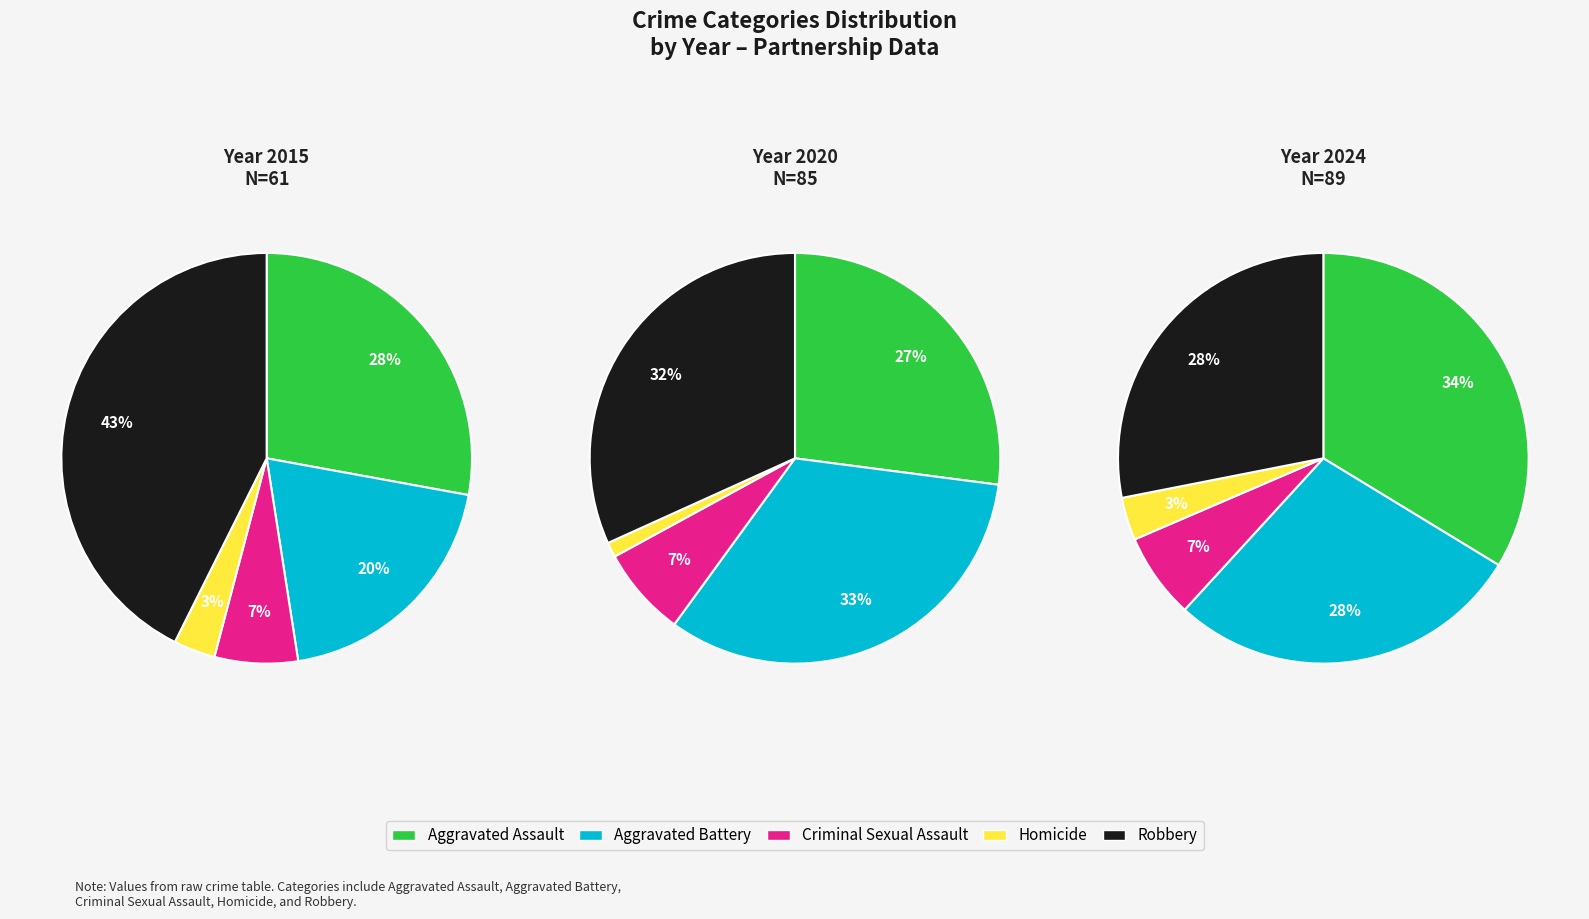

To the nearest percent, what is the difference between the largest and smallest slice percentages?

39%